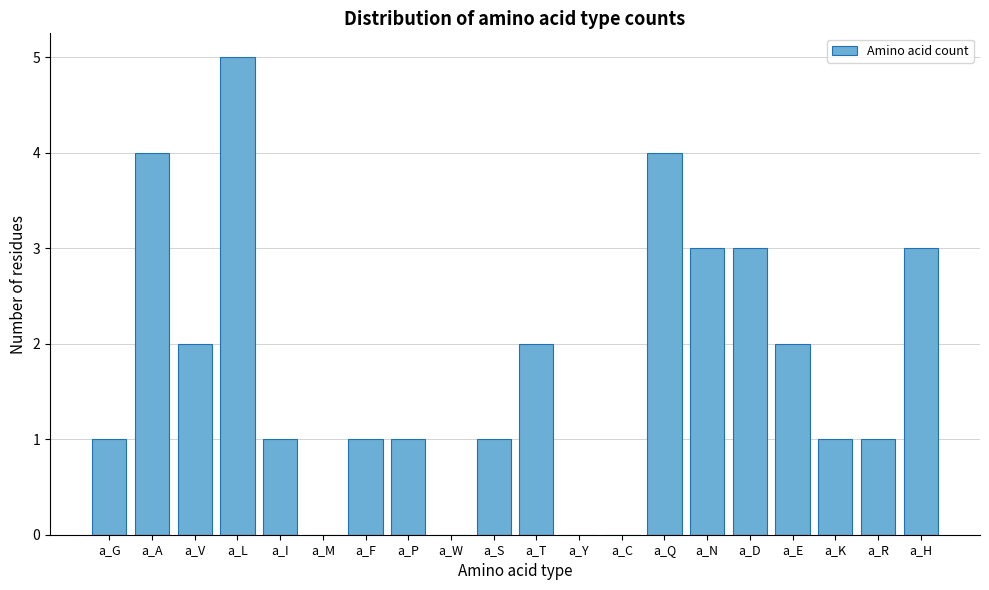

Reading right to left, extract all data points from this chart.

a_H=3	a_R=1	a_K=1	a_E=2	a_D=3	a_N=3	a_Q=4	a_C=0	a_Y=0	a_T=2	a_S=1	a_W=0	a_P=1	a_F=1	a_M=0	a_I=1	a_L=5	a_V=2	a_A=4	a_G=1